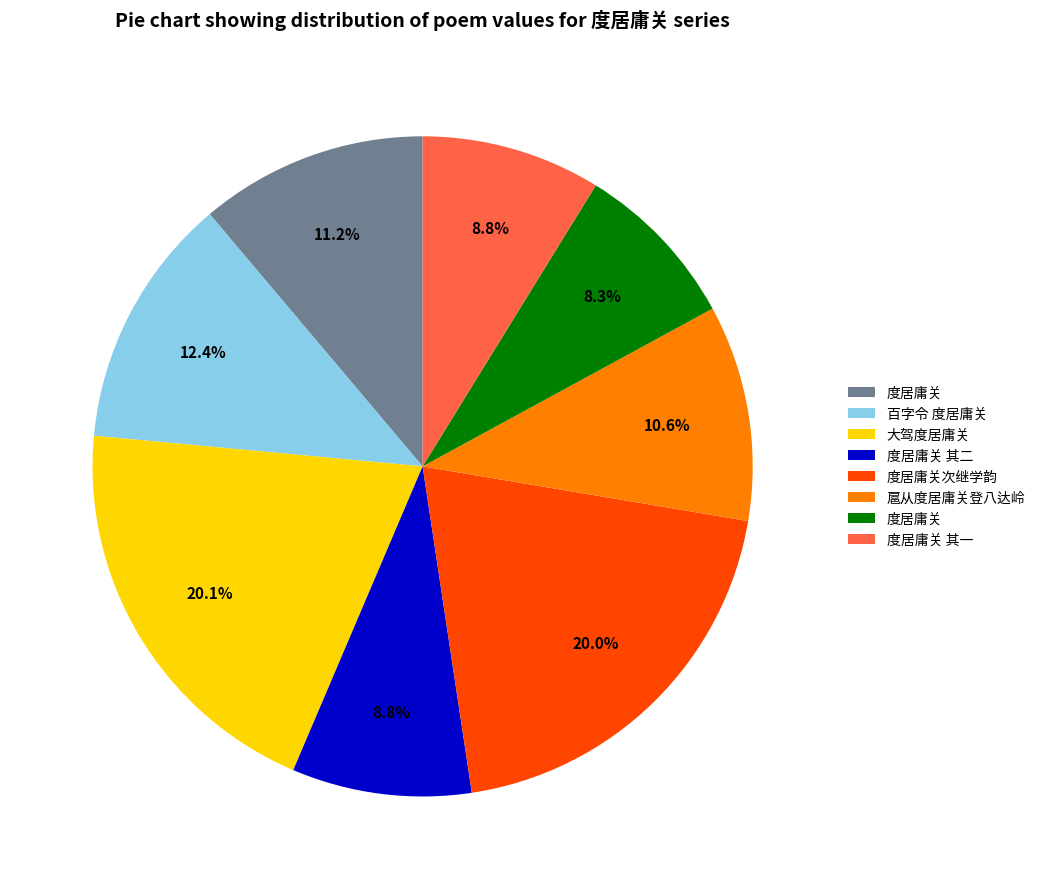

Does any single category account for the majority?

No